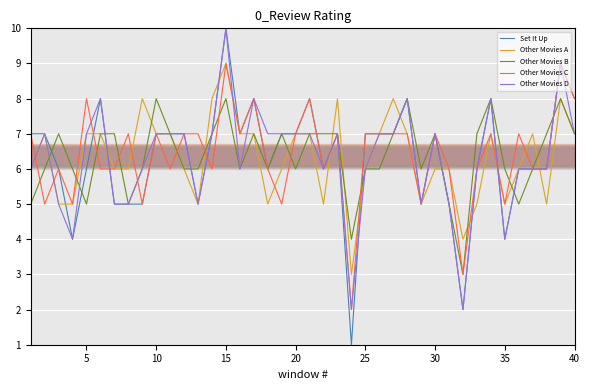

Which series ends up on top after the final intersection of Other Movies D and Set It Up?

Set It Up